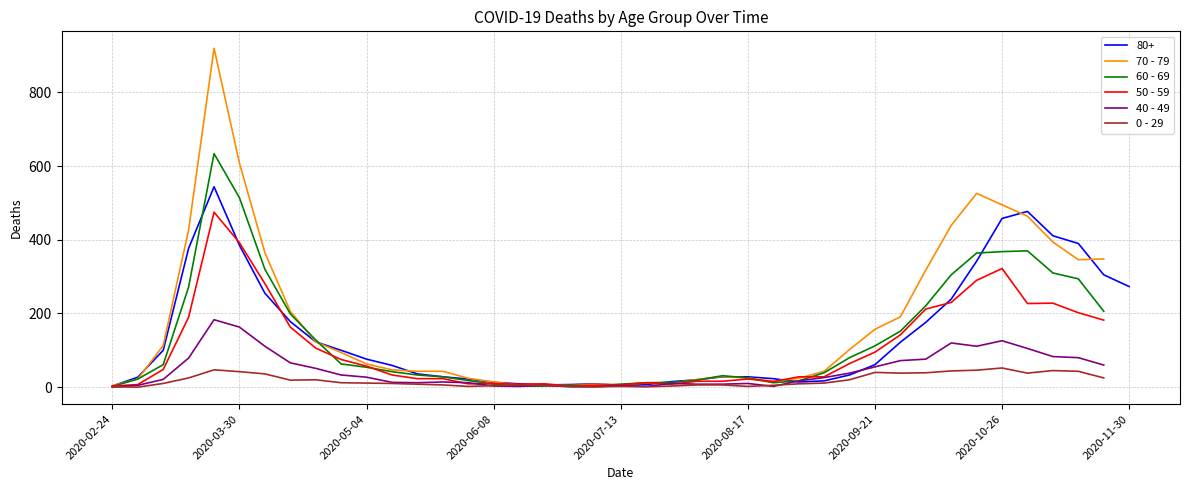

What is the maximum value shown in the chart?

920